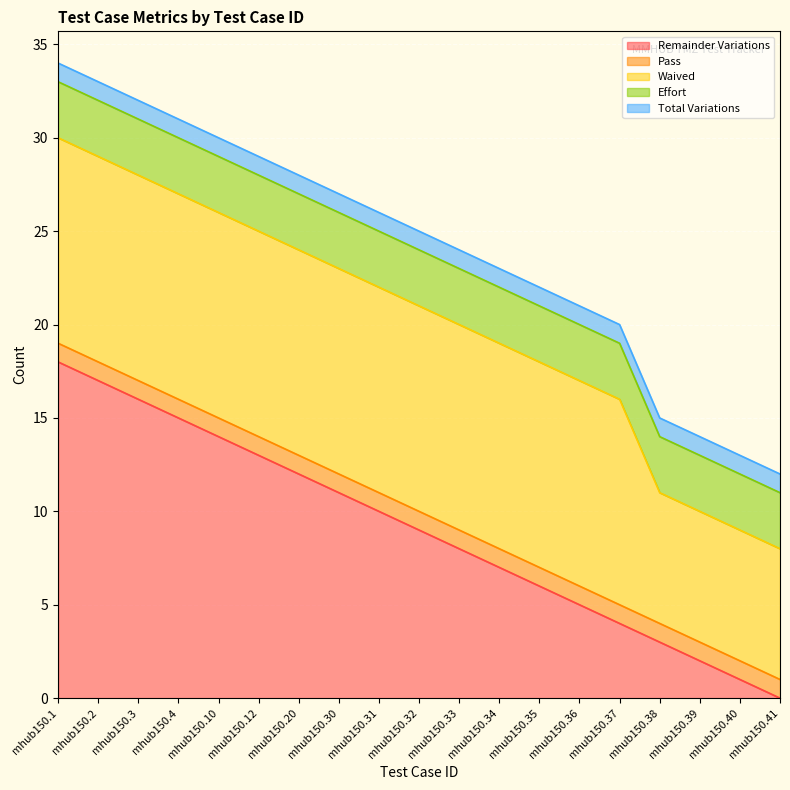

Is it true that Effort equals 5 at mhub150.2?

False